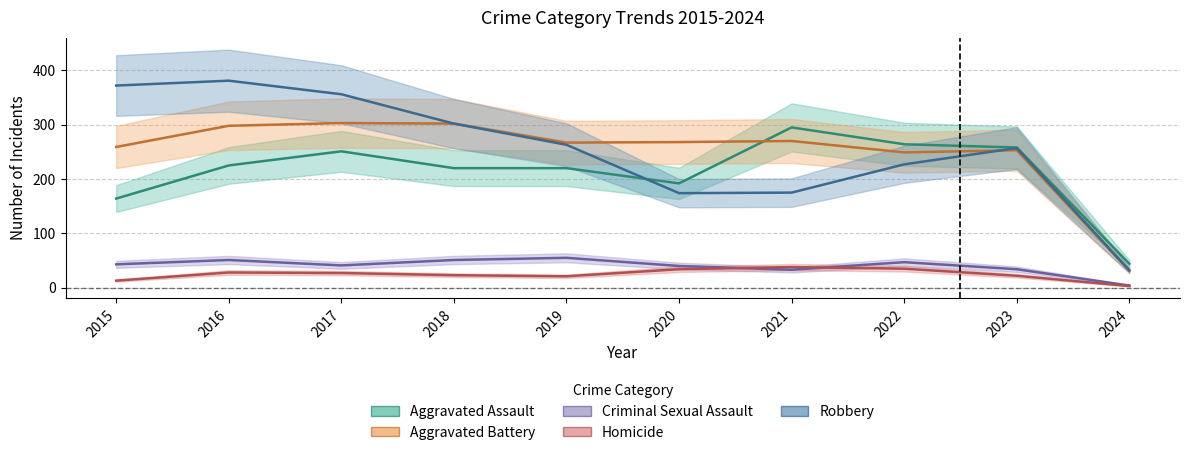

Reading left to right, extract all data points from this chart.

Aggravated Assault: 2015=164	2016=225	2017=251	2018=220	2019=220	2020=192	2021=295	2022=264	2023=258	2024=44
Aggravated Battery: 2015=259	2016=298	2017=303	2018=302	2019=267	2020=268	2021=270	2022=249	2023=253	2024=31
Criminal Sexual Assault: 2015=43	2016=51	2017=41	2018=51	2019=55	2020=40	2021=33	2022=47	2023=34	2024=4
Homicide: 2015=13	2016=28	2017=27	2018=23	2019=21	2020=34	2021=38	2022=35	2023=22	2024=3
Robbery: 2015=372	2016=381	2017=356	2018=302	2019=263	2020=174	2021=175	2022=227	2023=257	2024=32